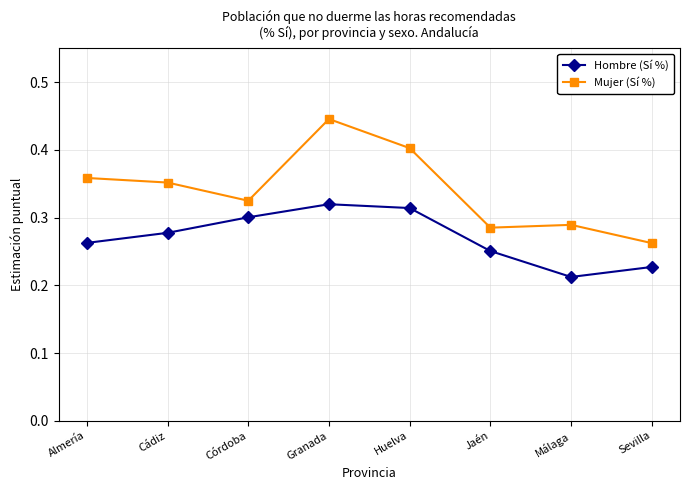

Rank the series by their average value, from lowest to highest.

Hombre (Sí %), Mujer (Sí %)